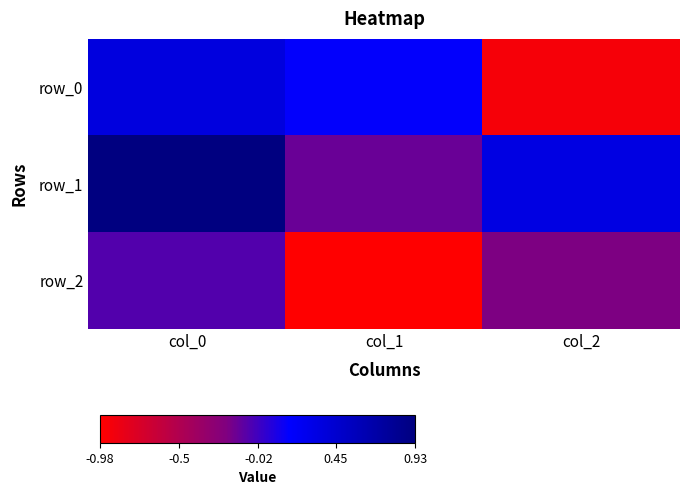

At how many categories does at least one series exceed 0?

3